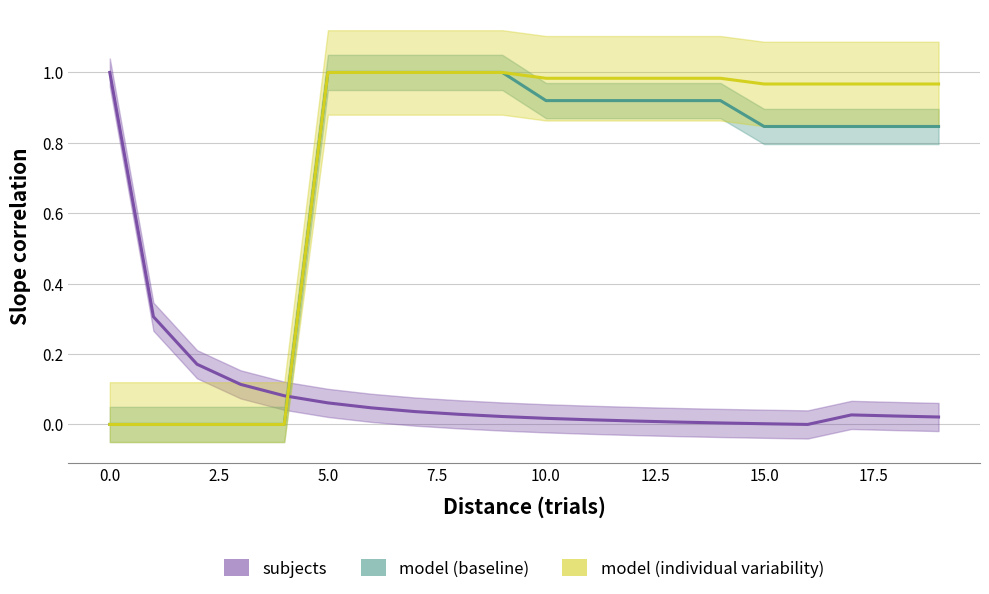

What are all the series names shown in the legend?

subjects, model (baseline), model (individual variability)